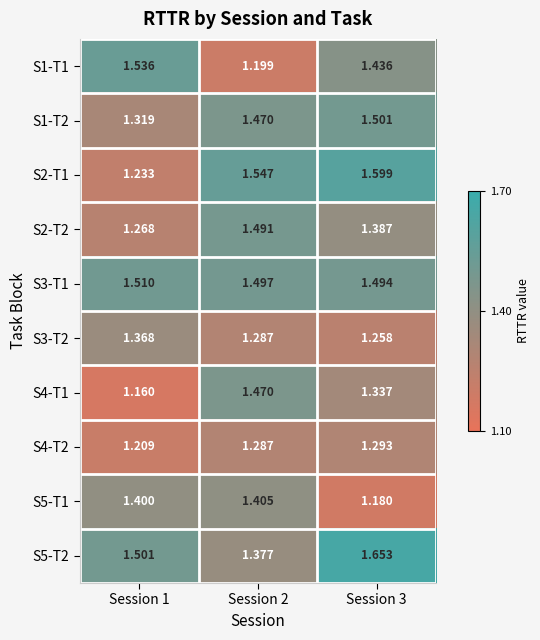

Is the value of S3-T2 at Session 3 greater than the value of S5-T2 at Session 3?

No